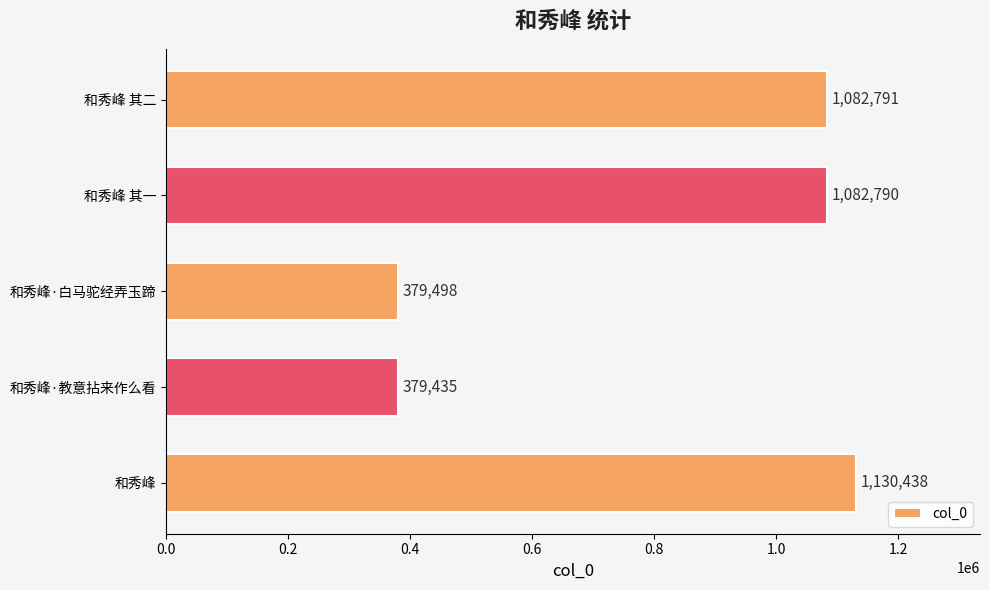

Between 和秀峰·白马驼经弄玉蹄 and 和秀峰, which is larger?

和秀峰